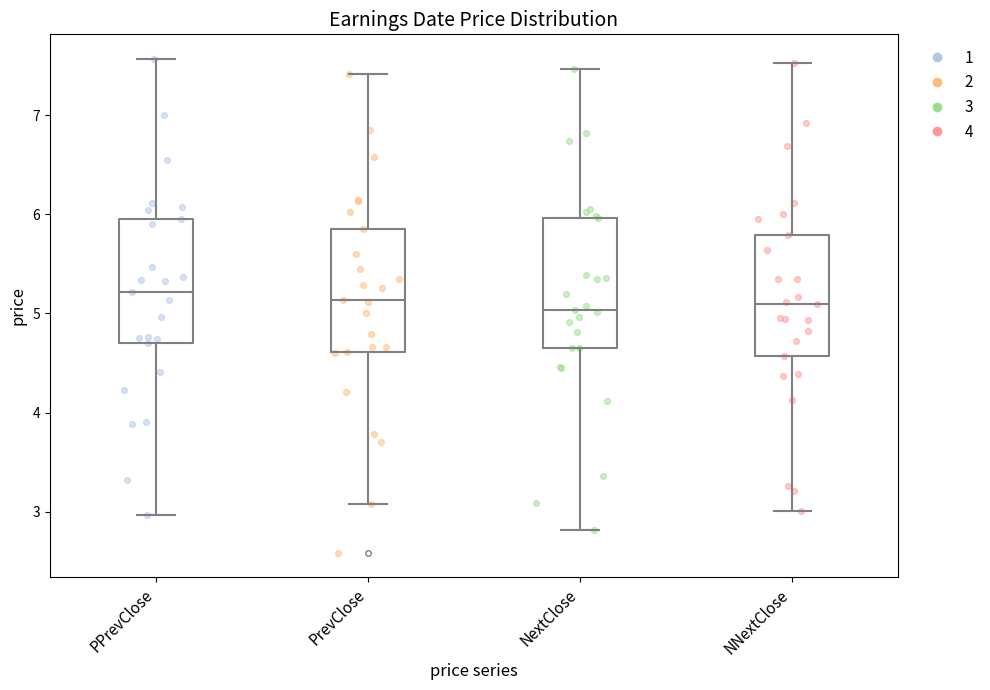

Where does the median line of the box for PrevClose sit on the y-axis? The values are not printed on the chart, so give them approximately, as read against the axis.

5.1